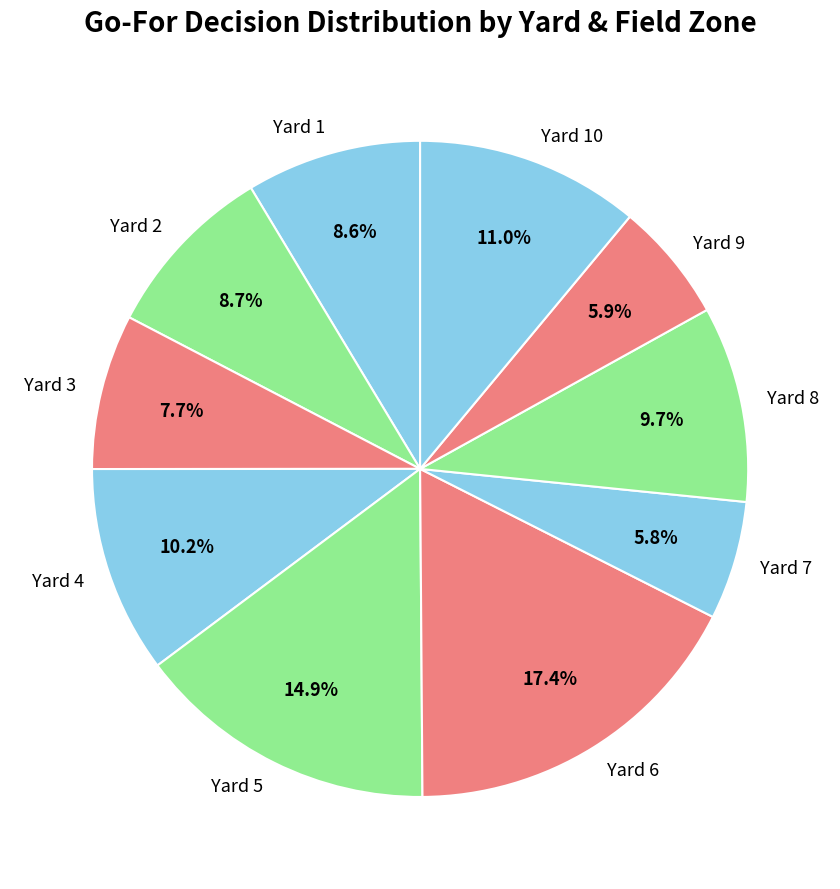

What is the largest slice in the pie chart?

Yard 6